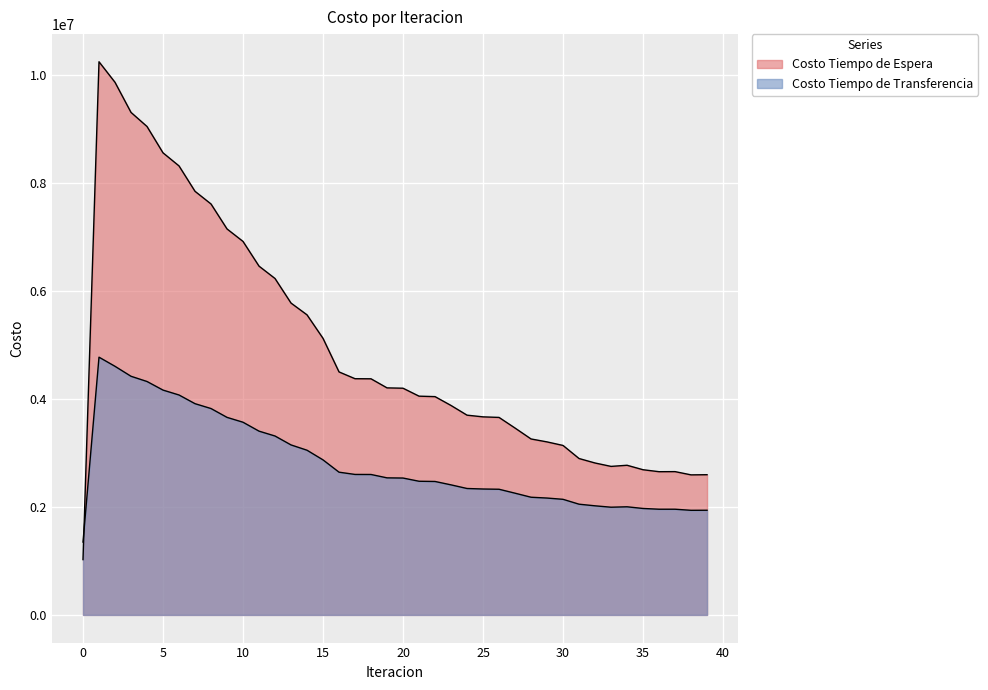

Where is the first local minimum for Costo Tiempo de Espera?

33